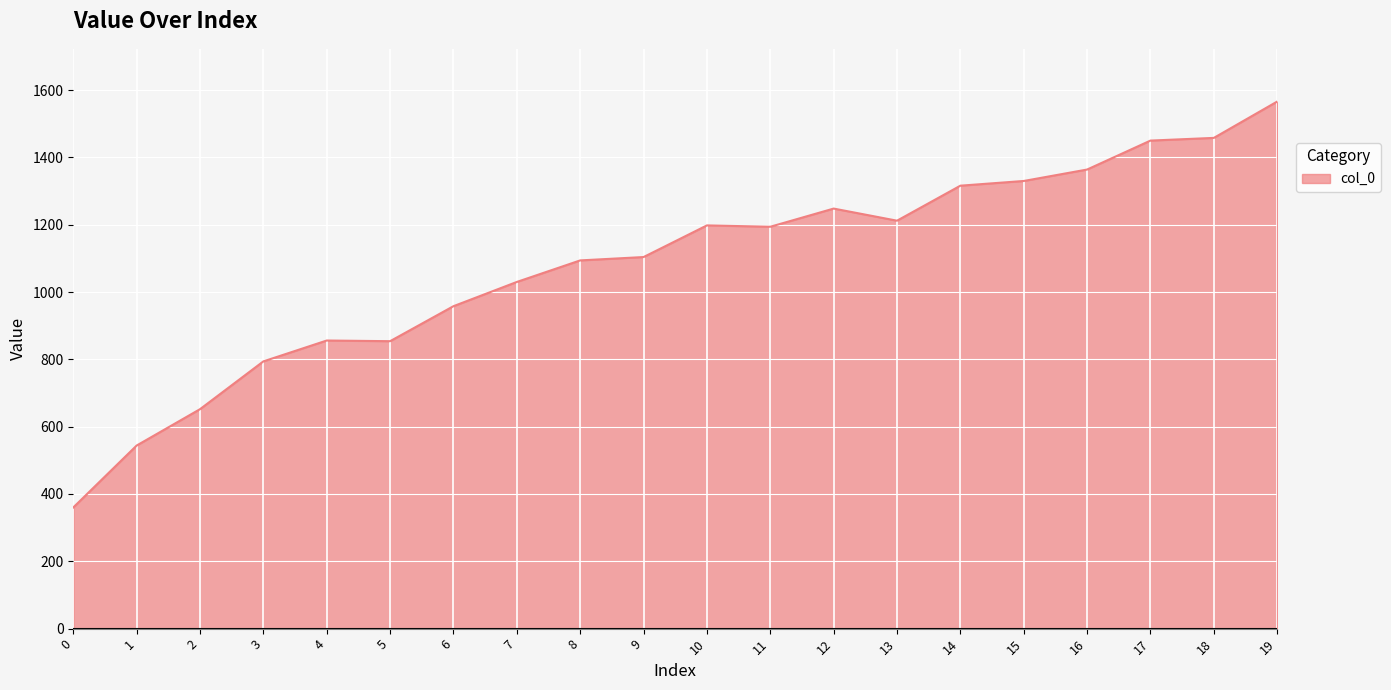

True or false: the data shows 232 at 9.

False